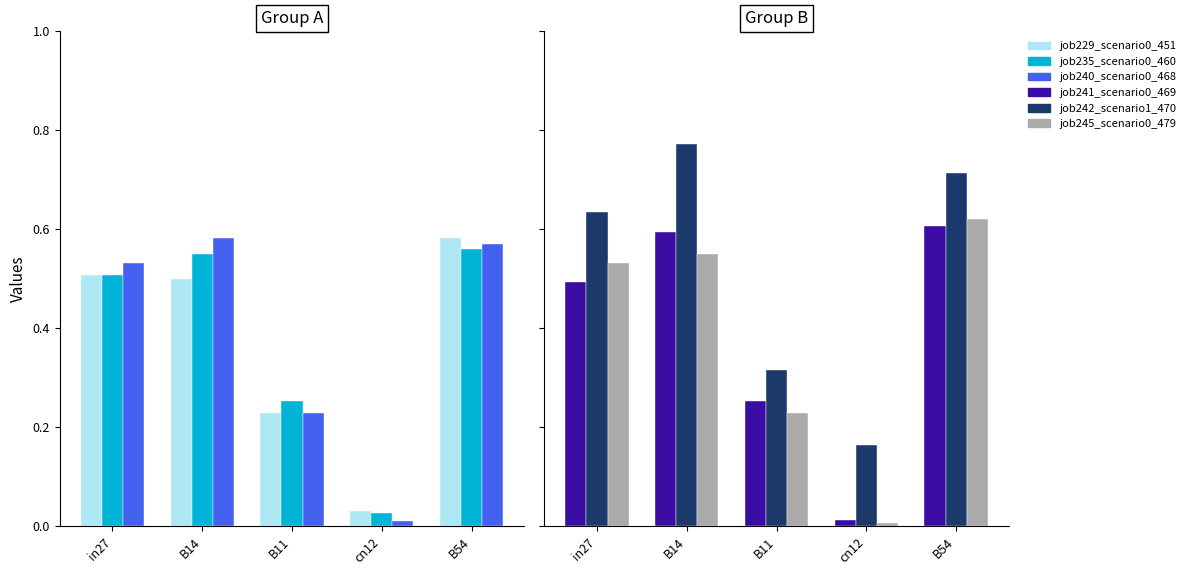

What is the difference between the maximum and second lowest values in the job241_scenario0_469 series?

0.4